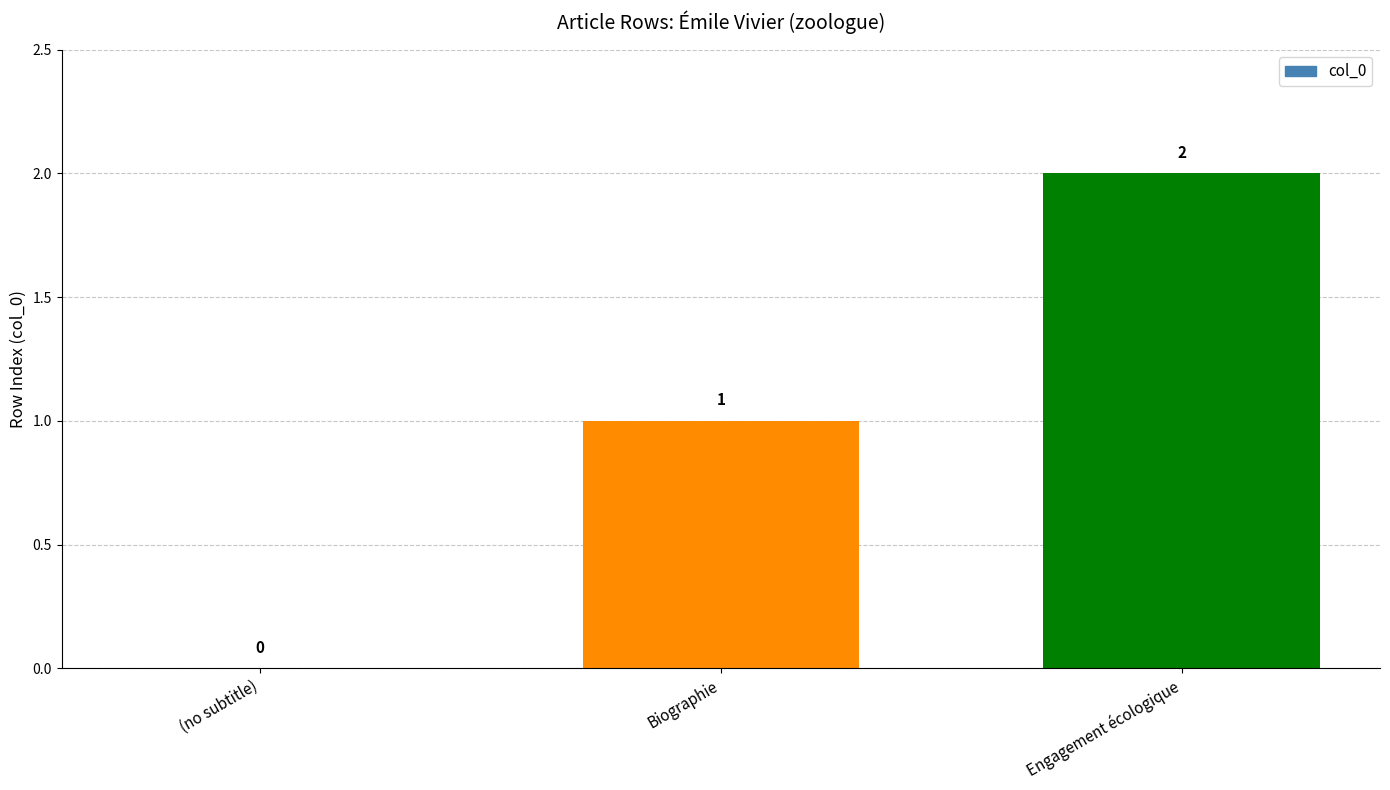

Reading right to left, transcribe all the data shown in this chart.

2	1	0